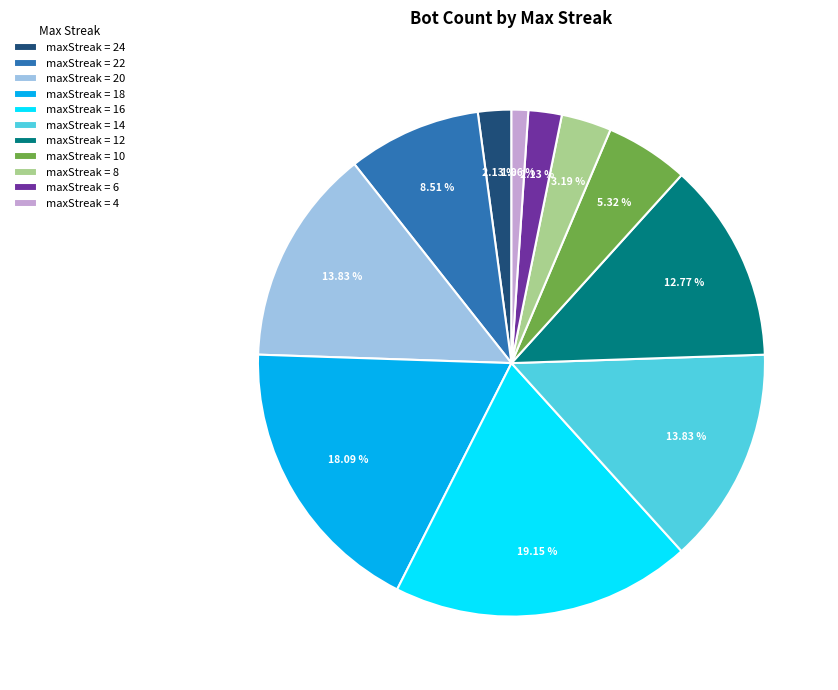

Which has a higher value, maxStreak = 6 or maxStreak = 20?

maxStreak = 20